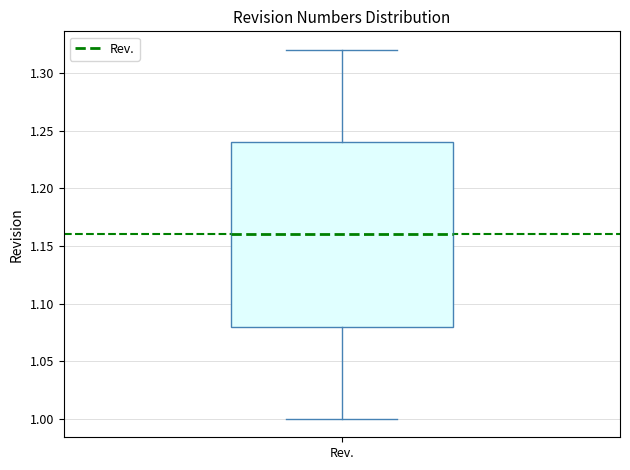

Transcribe this box plot: give where the median line is, the range the box spans, and where the two whiskers end, as read against the y-axis. The values are not printed on the chart, so give them approximately, as read against the axis.

median 1.16, box 1.08 to 1.24, whiskers 1.00 to 1.32